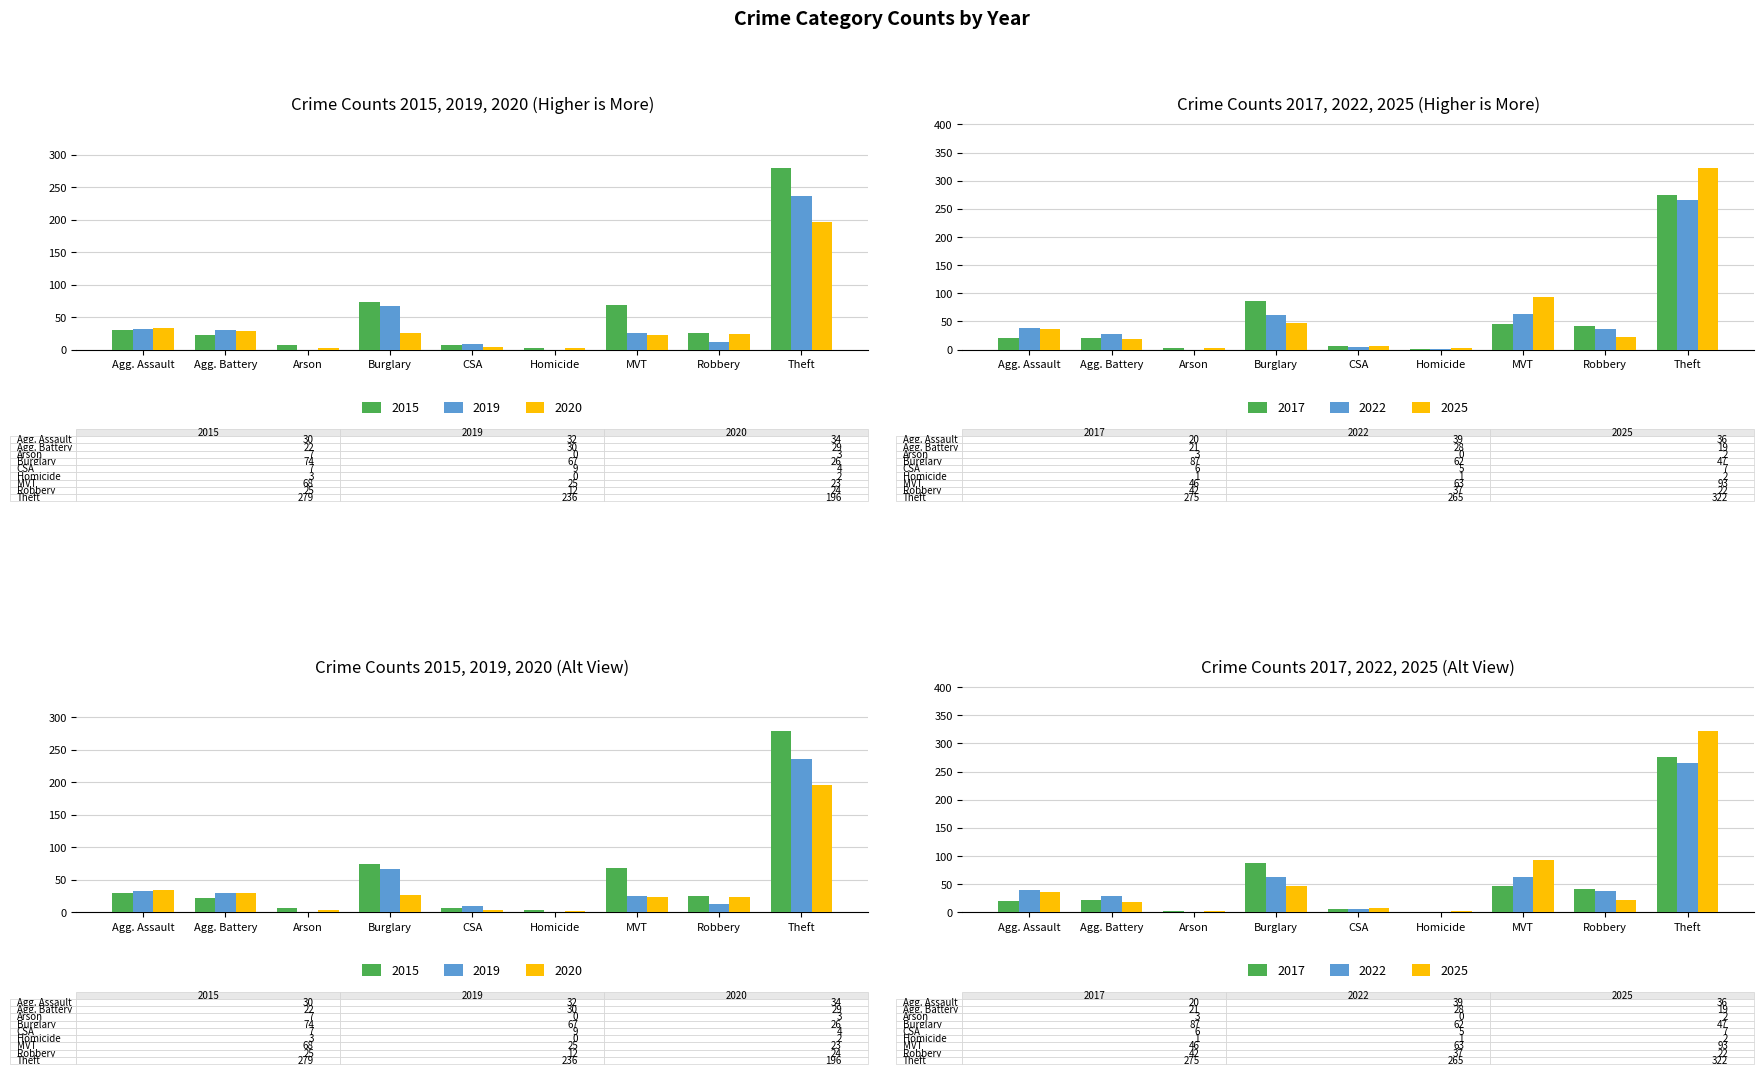

Count the number of data series in this chart.

3